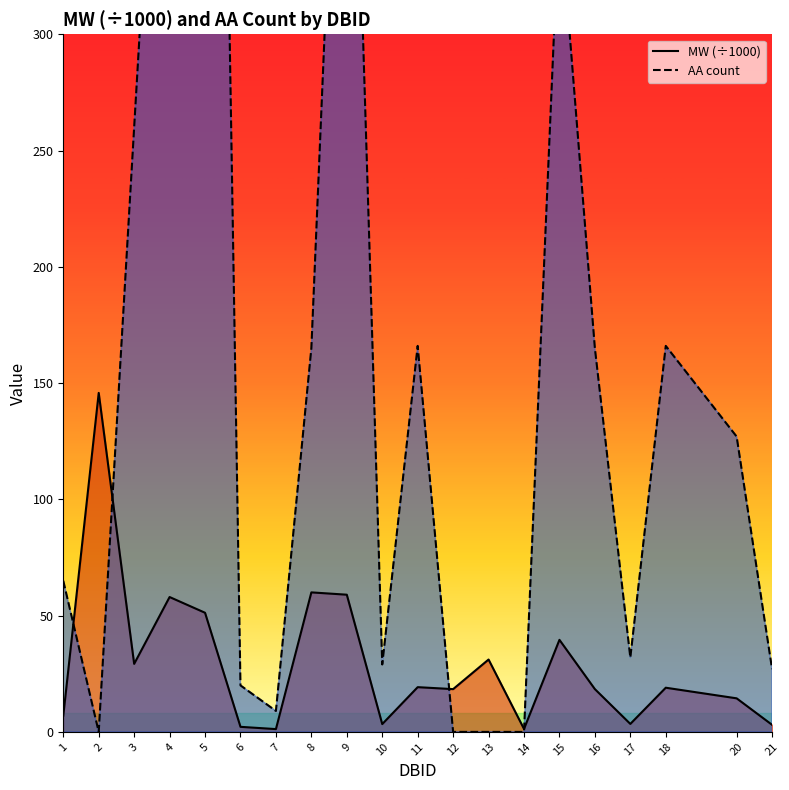

At which category does MW reach its first local valley?

3